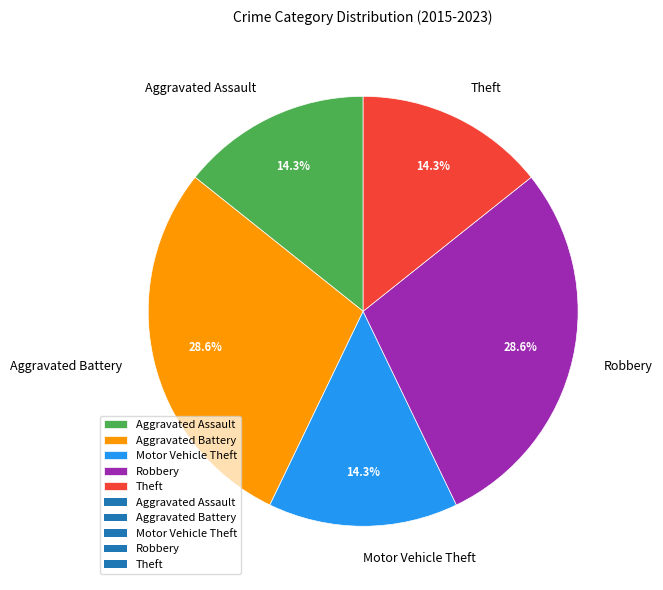

How much of the chart is everything except Aggravated Assault?

85.7%